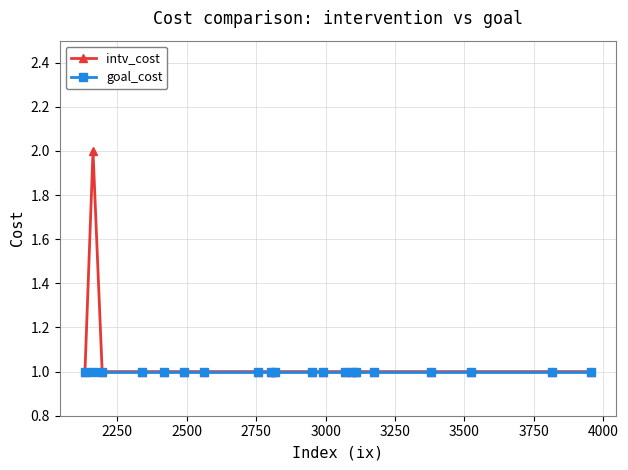

What are all the series names shown in the legend?

intv_cost, goal_cost